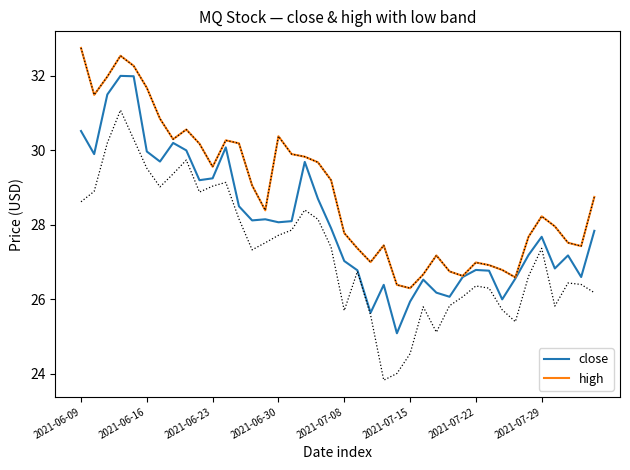

List the labels in order of high value, smallest first.

25, 24, 33, 29, 26, 28, 32, 31, 30, 22, 27, 21, 38, 23, 37, 34, 20, 36, 35, 14, 39, 13, 19, 10, 18, 17, 16, 9, 12, 11, 2021-07-29, 15, 8, 2021-07-22, 2021-06-16, 2021-07-15, 2021-06-23, 2021-07-08, 2021-06-30, 2021-06-09